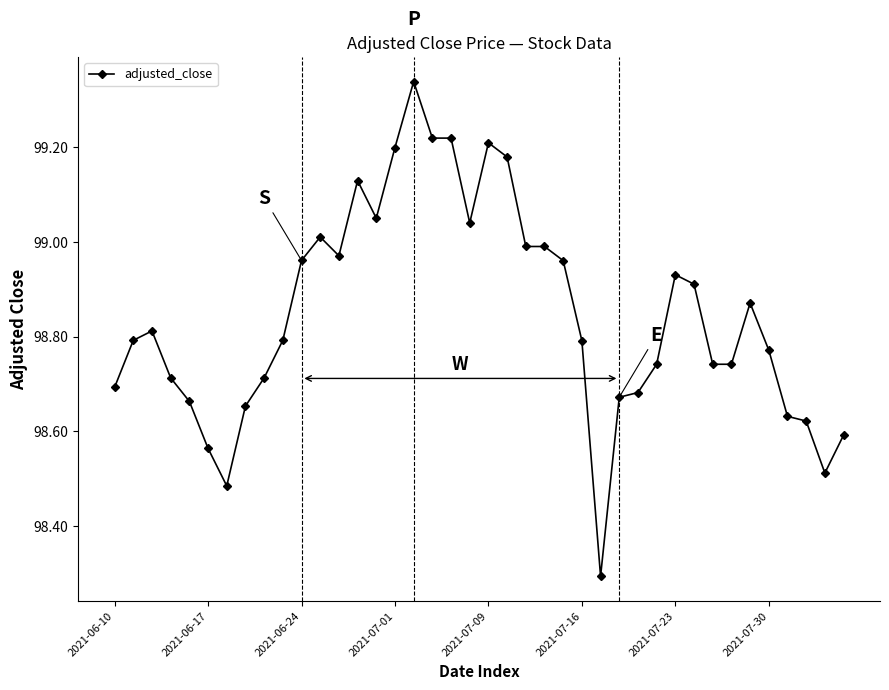

What is the sum of all values?

3953.8